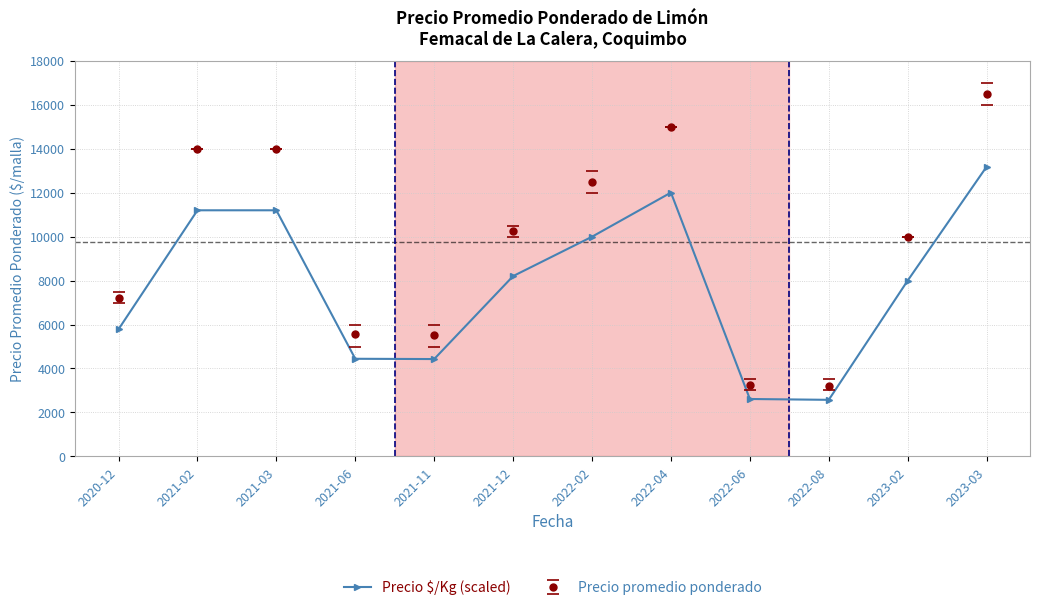

How many data points in Precio $/Kg (scaled) are less than 8204?

6